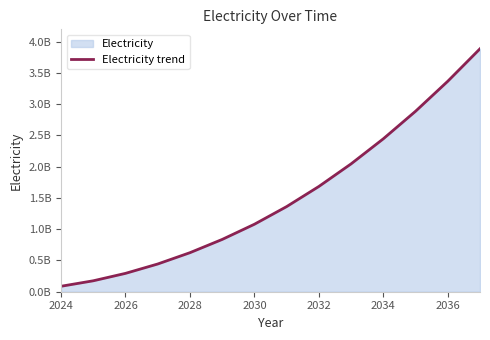

The value at 2036 is 3365582972.0. True or false?

True